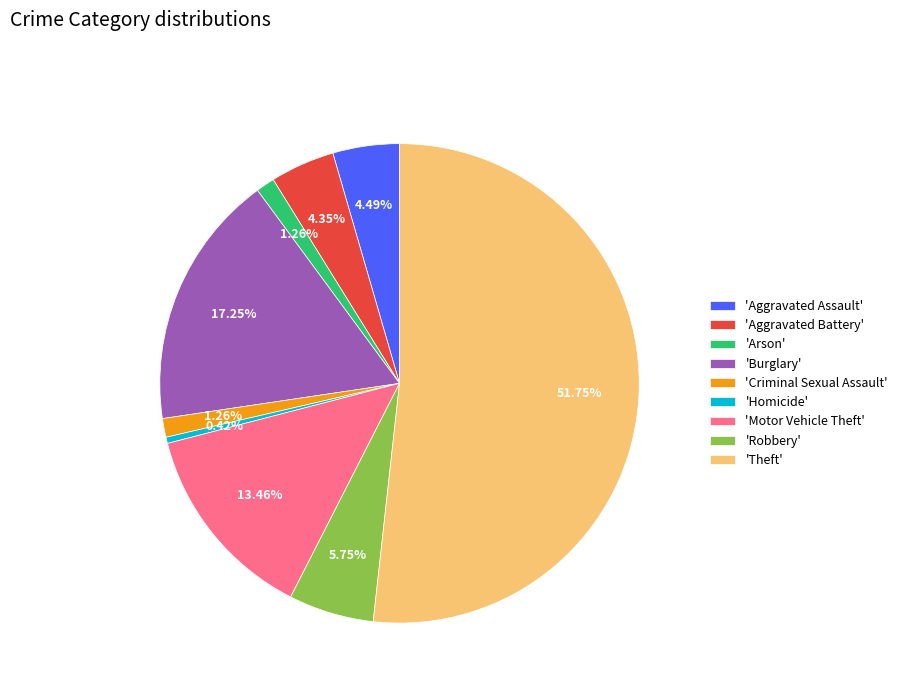

How many slices are in this pie chart?

9